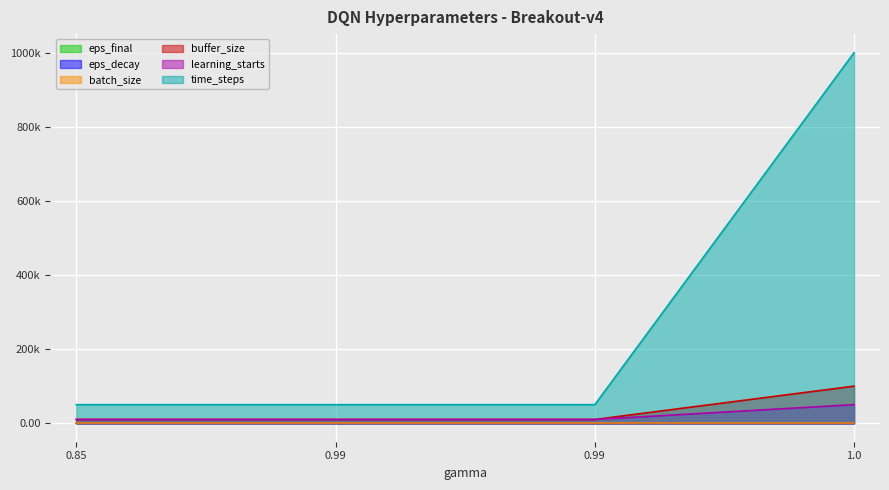

How many time_steps values are between 50000 and 1000000?

4